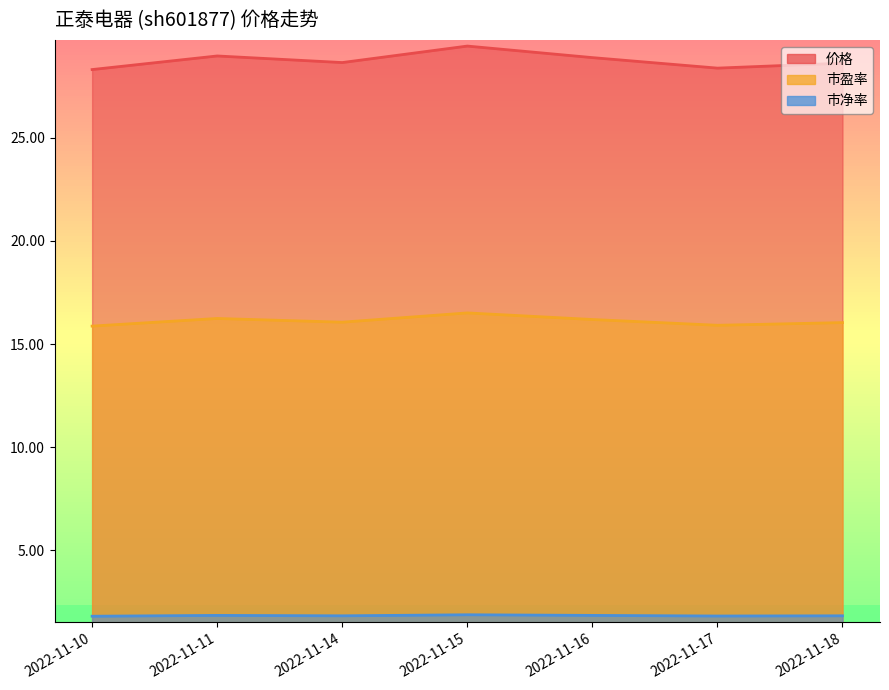

What is the spread (max minus min) of values at 2022-11-11?

27.1